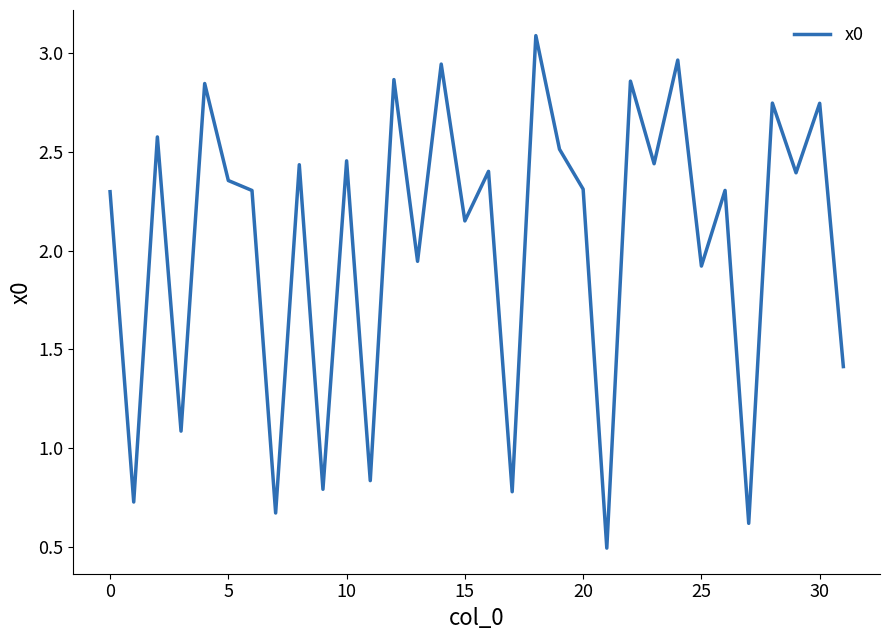

What is the minimum value shown in the chart?

0.5